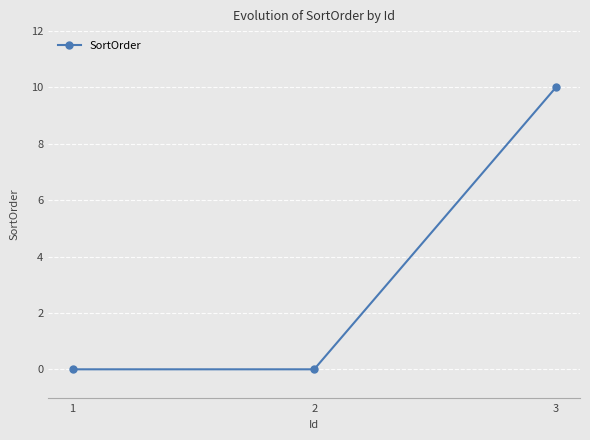

Count the values in the range 0 to 10.

3